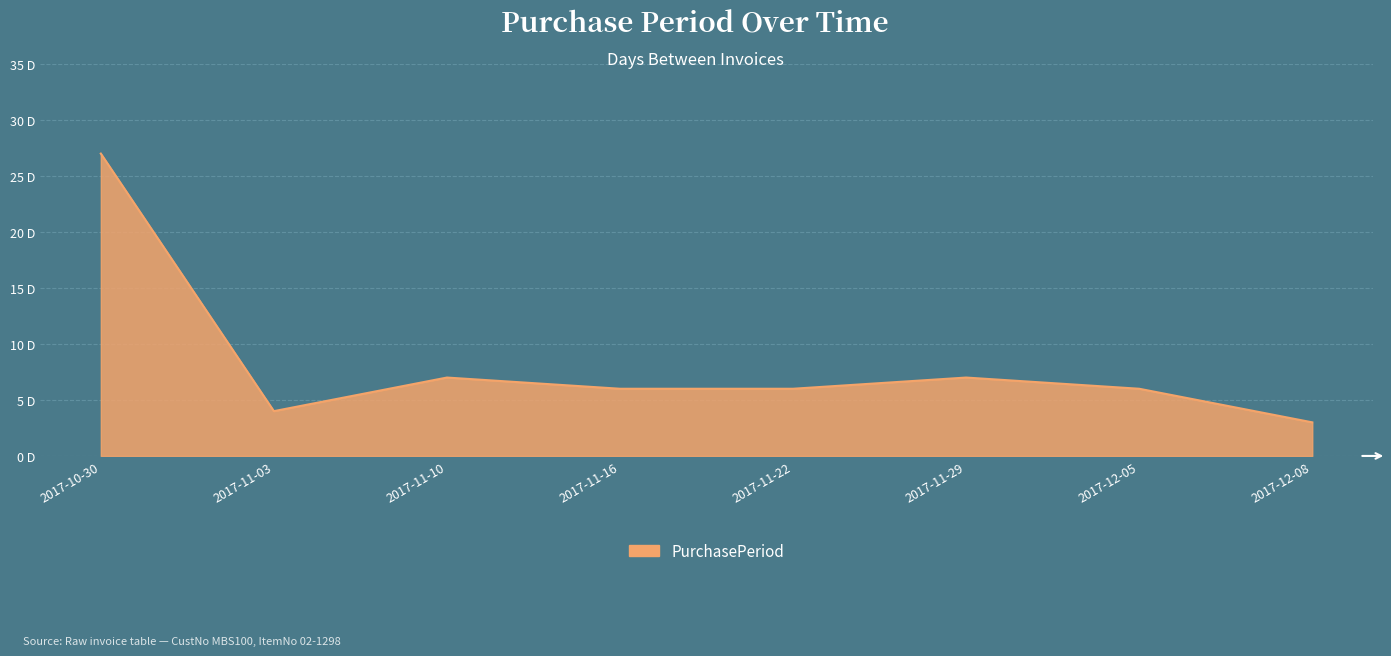

The value at 2017-11-10 is 11. True or false?

False